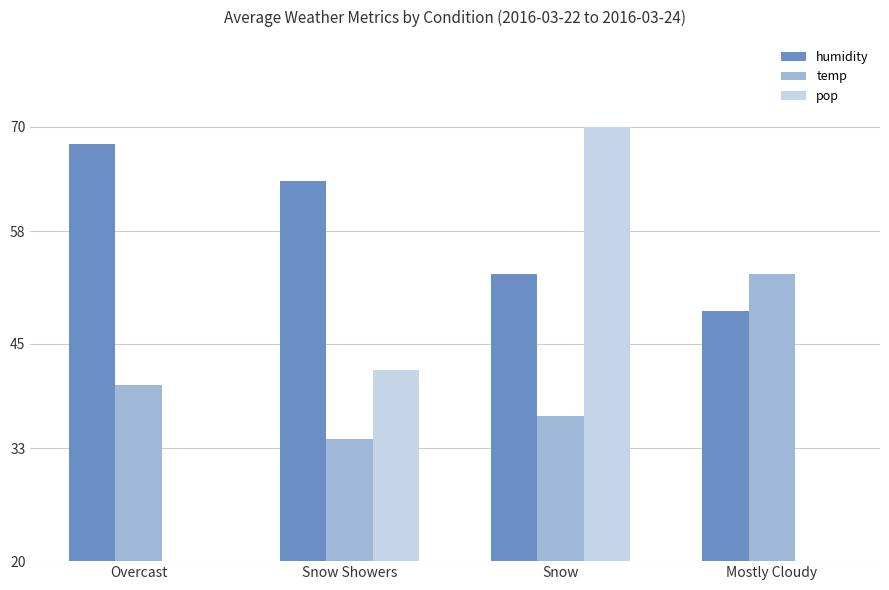

Which label corresponds to the smallest value in the chart?

Mostly Cloudy